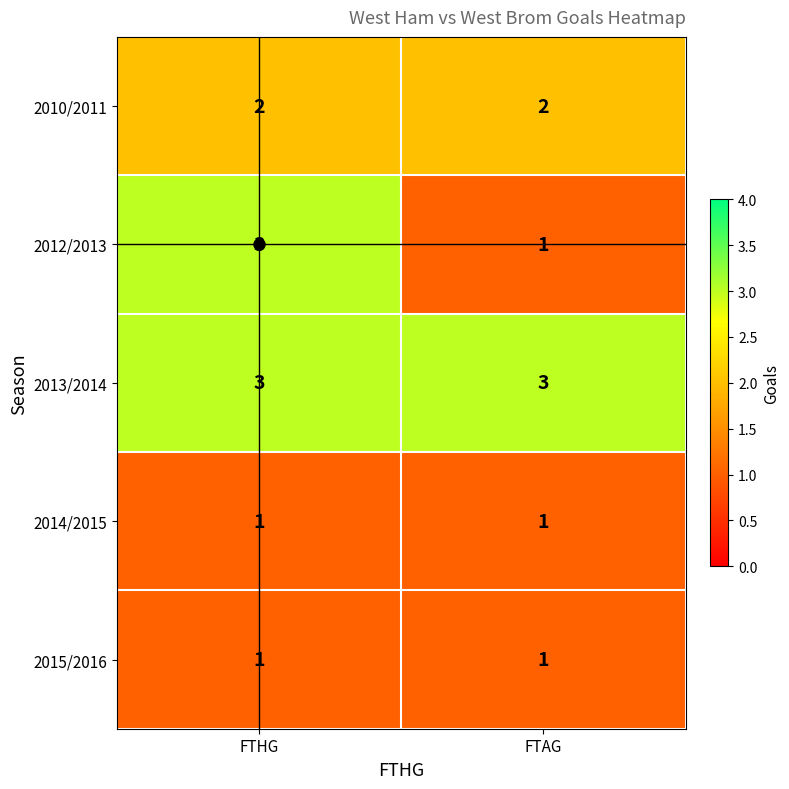

What is the lowest value of the 2013/2014 series?

3